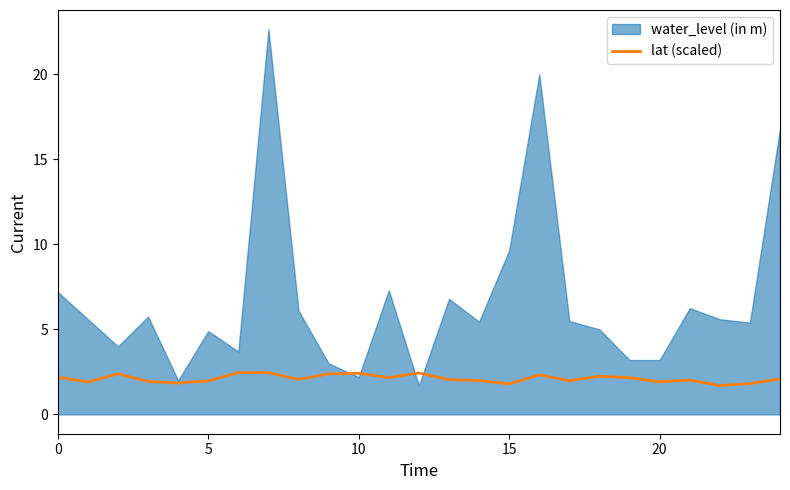

What is the lowest value of the lat (scaled) series?

1.7